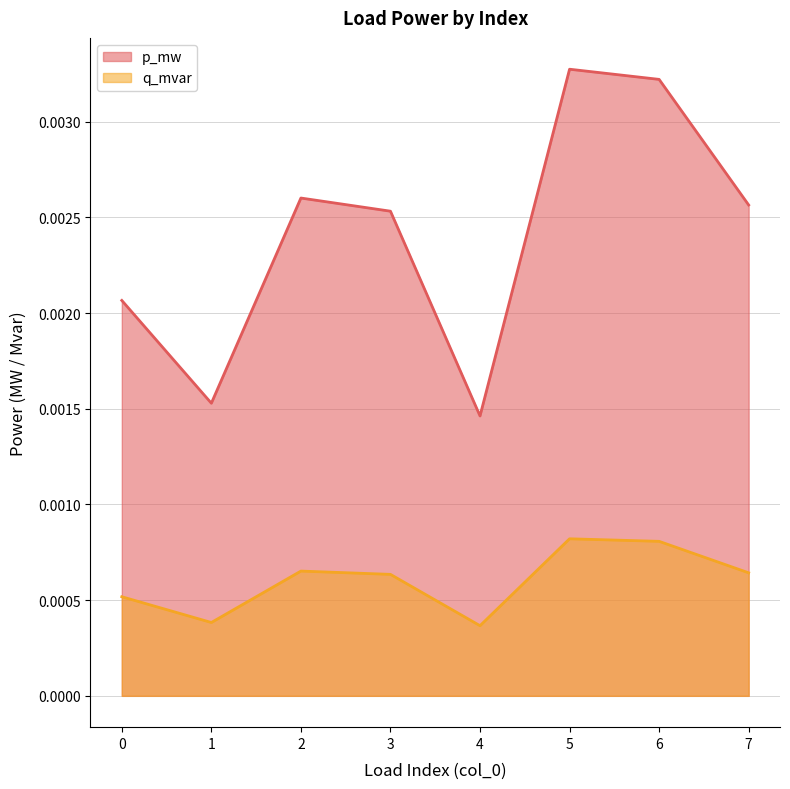

The p_mw series shows 0.0 at 5. True or false?

True